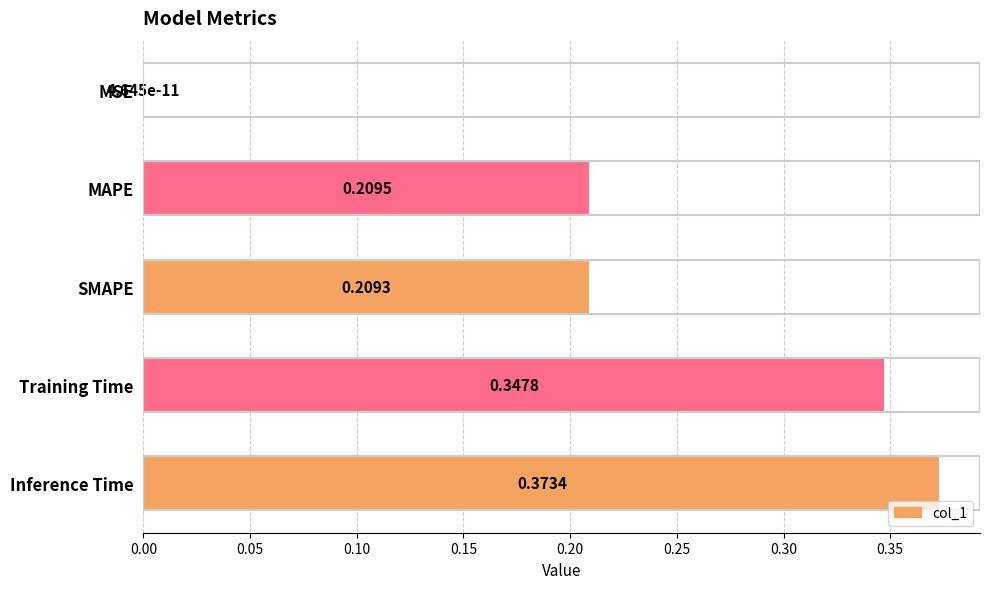

What is the change in value from MSE to MAPE?

+0.2